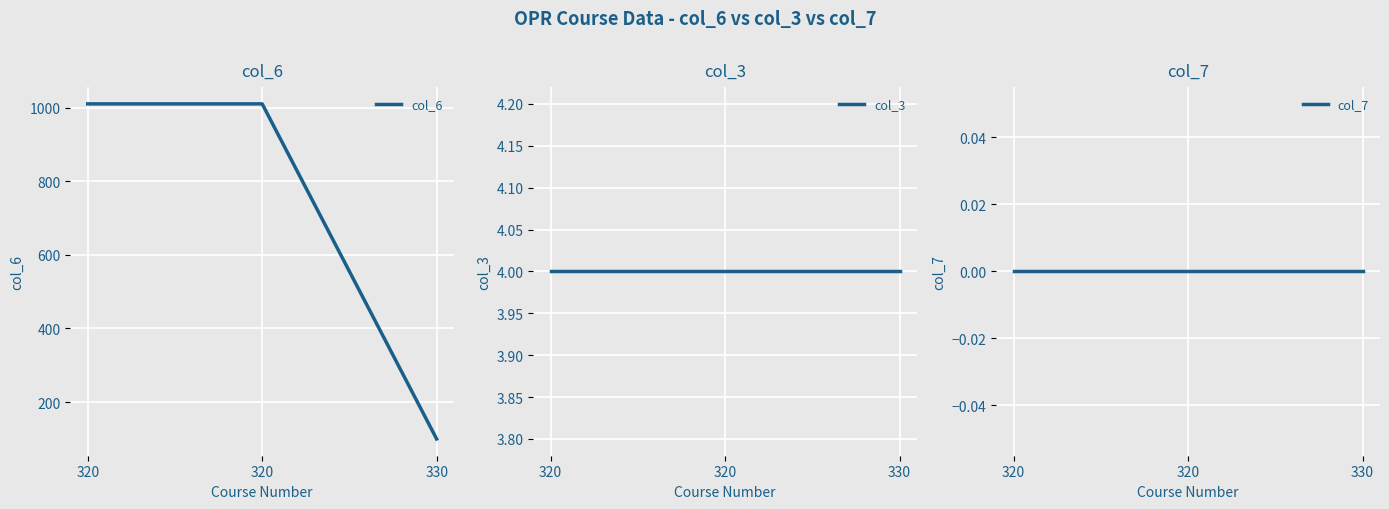

At which label does col_6 reach its minimum?

330